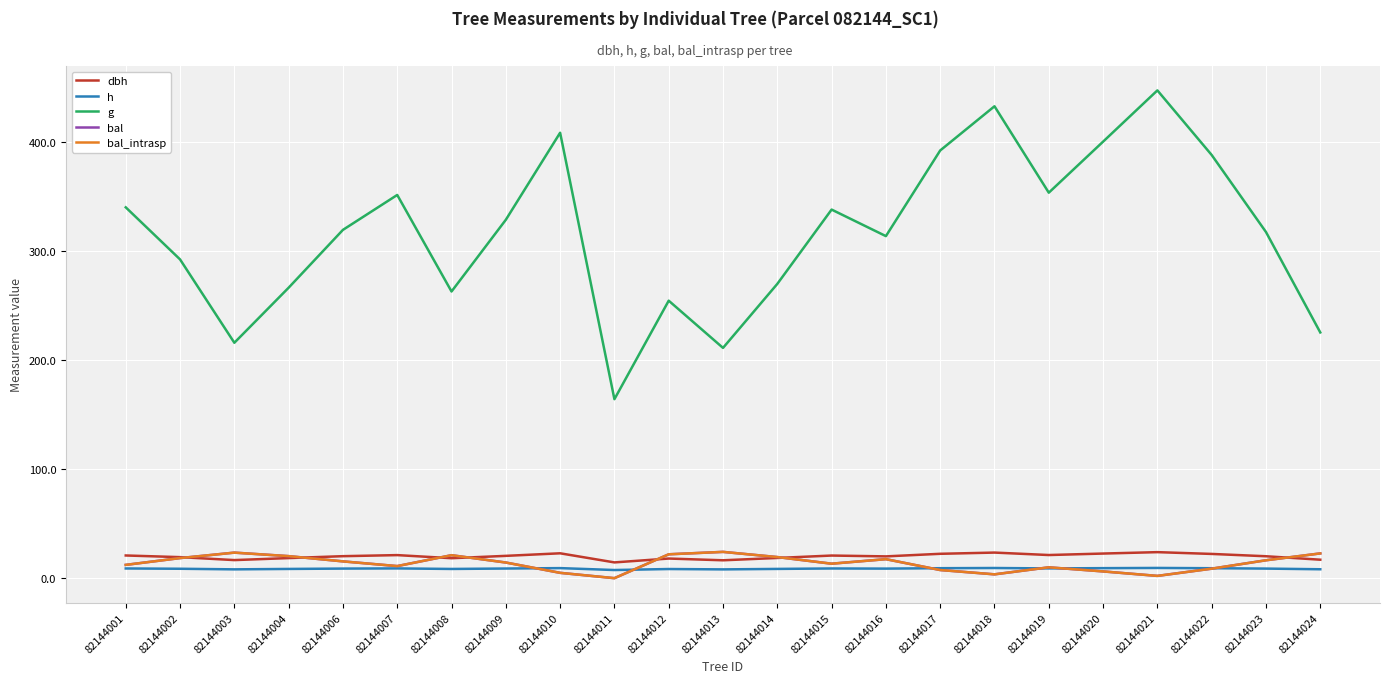

Does the chart display data point markers on the line(s)?

No